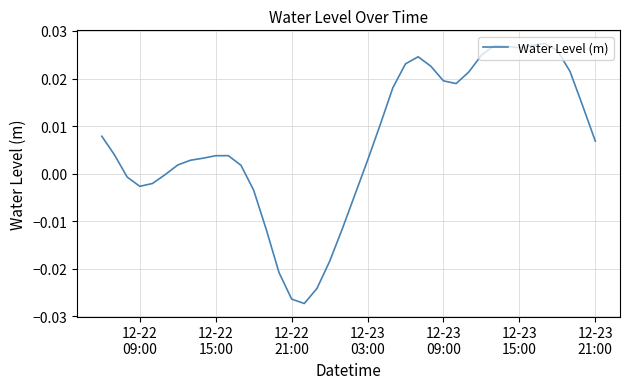

Does the chart display data point markers on the line(s)?

No